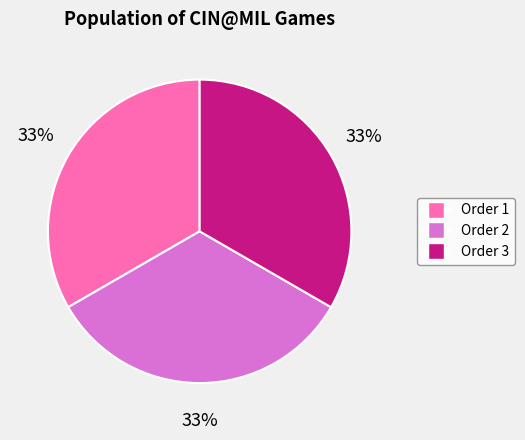

Count the number of slices in the pie.

3